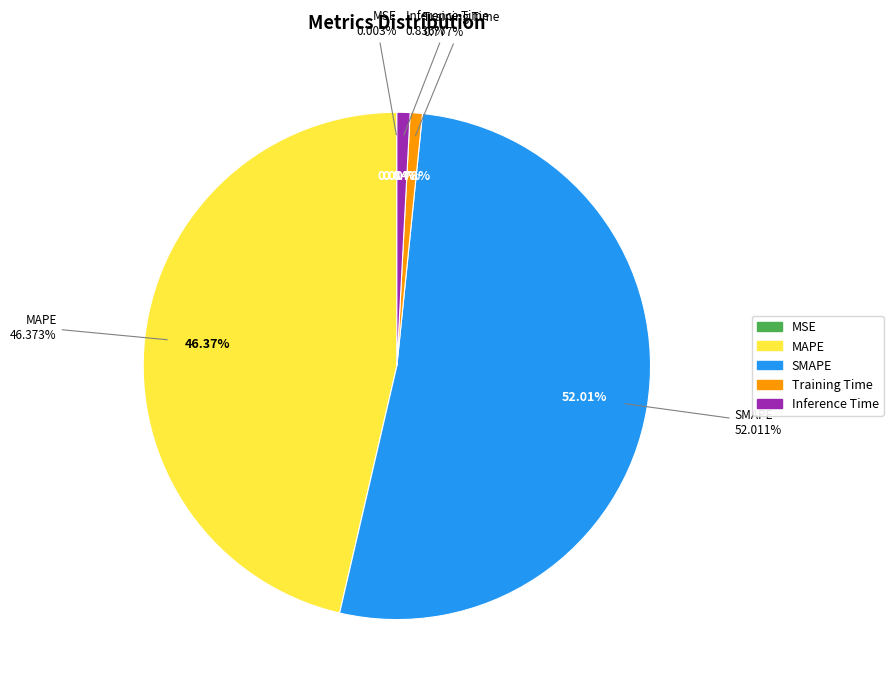

To the nearest percent, what is the difference between the largest and smallest slice percentages?

52%